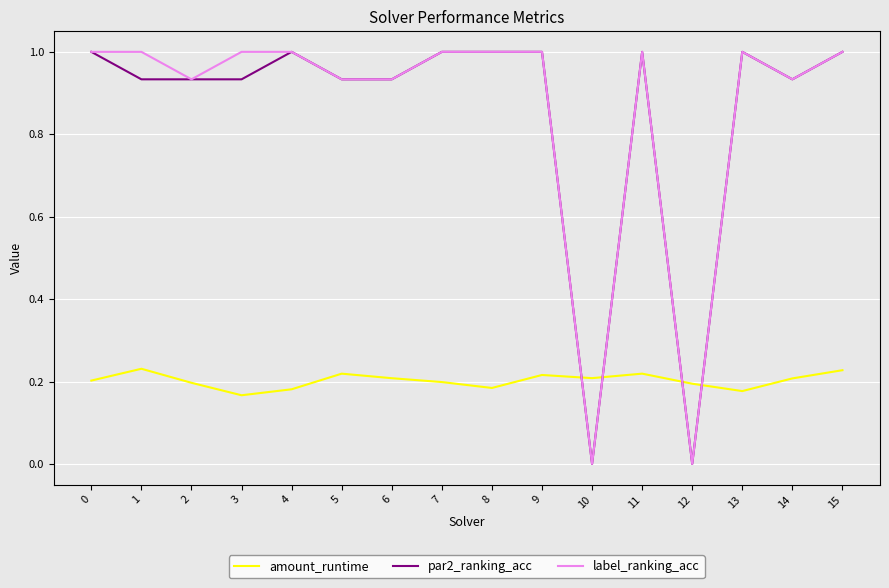

What is the total value across all series at 6?

2.1